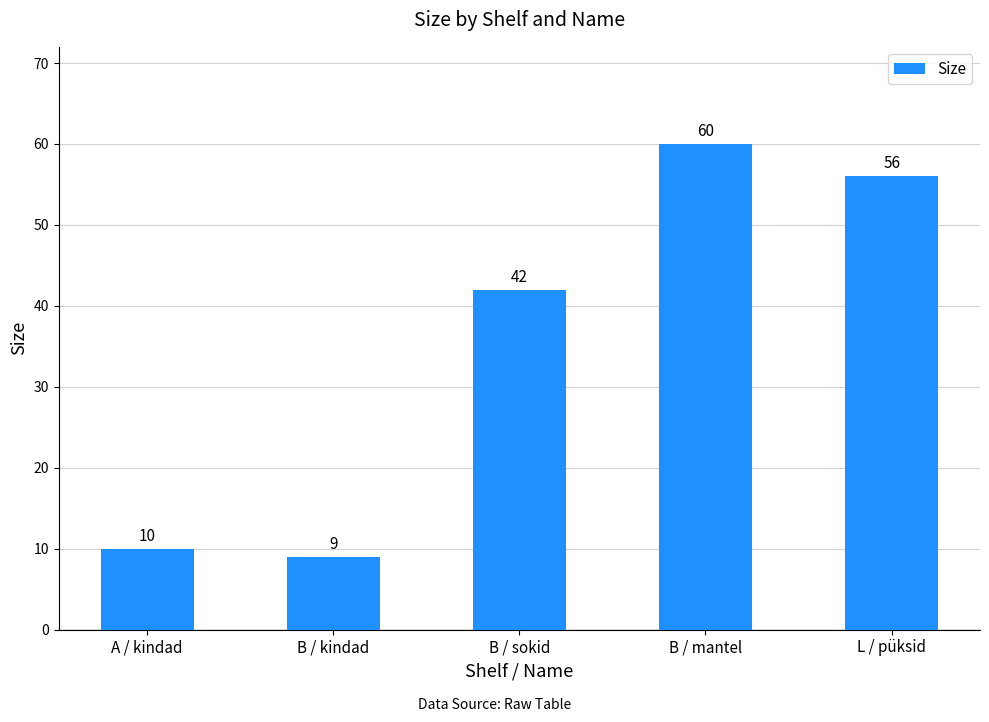

The chart shows a value of 9 at B / kindad. True or false?

True